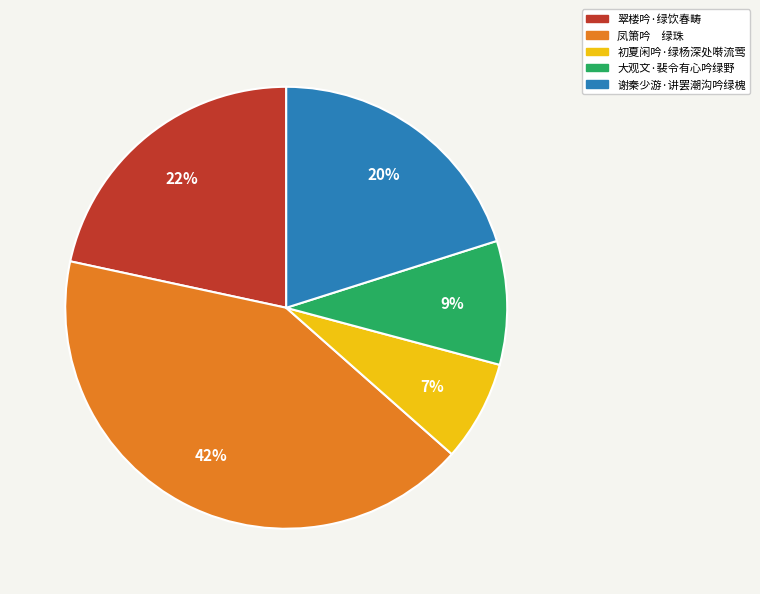

To the nearest percent, what is the average slice percentage?

20%